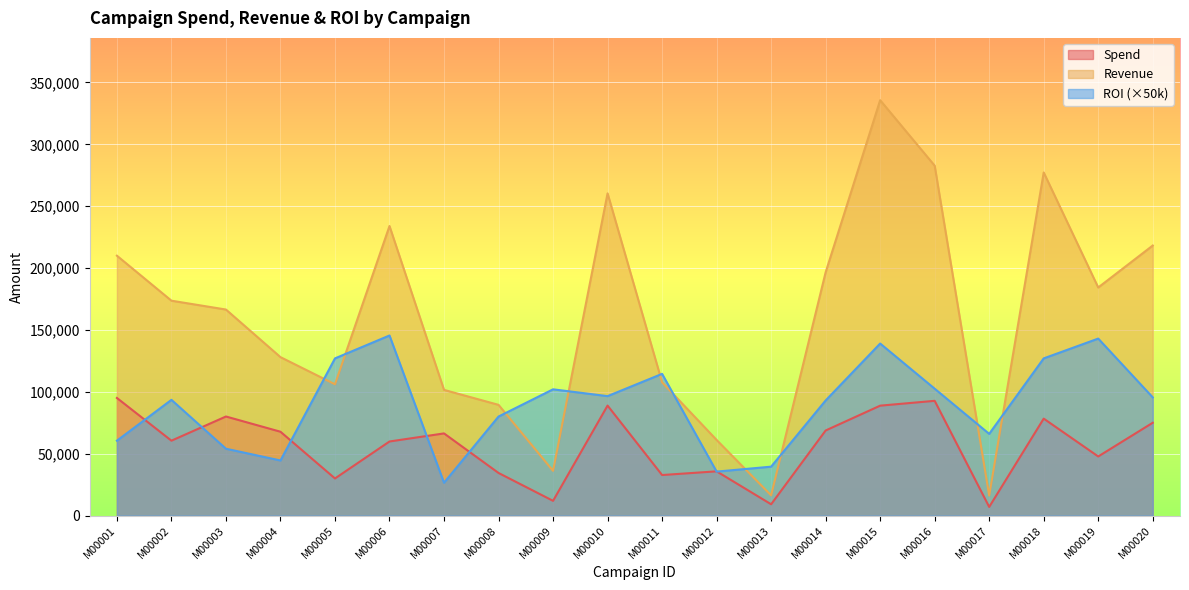

What is the total value across all series at M00005?

263044.7